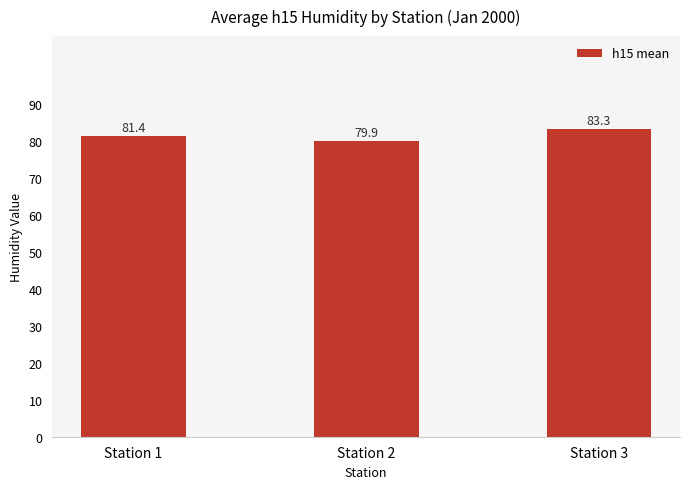

What is the sum of the values at Station 1 and Station 3?

164.7